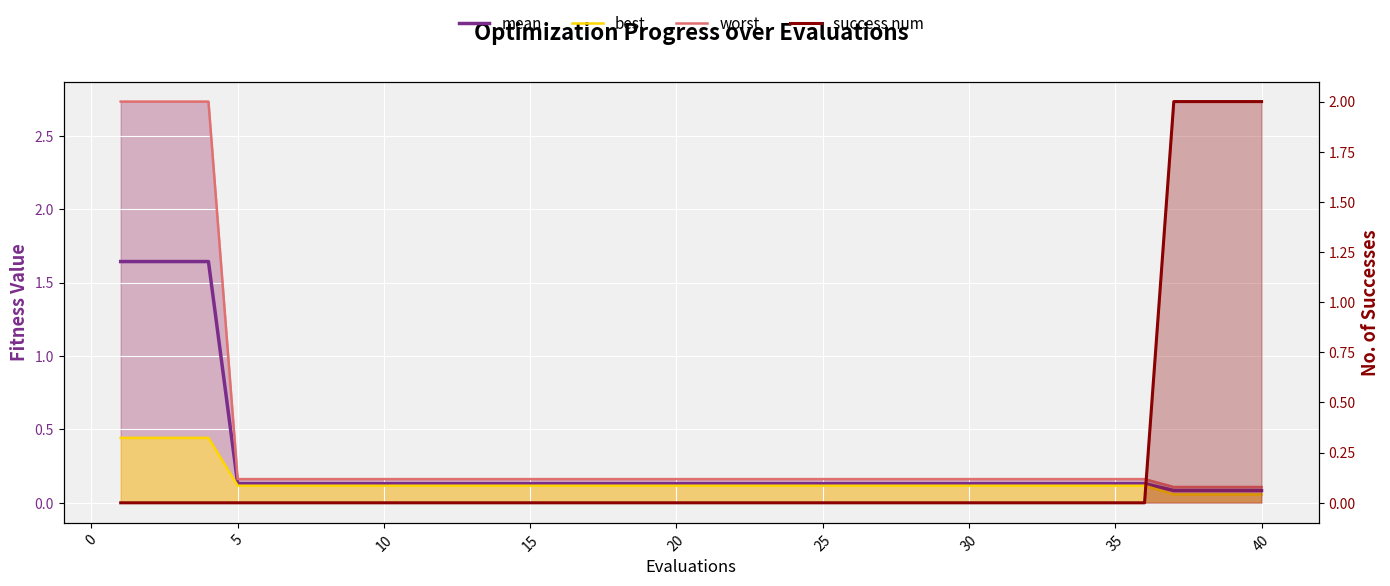

Is the value of mean at 10 greater than the value of success num at 33?

Yes